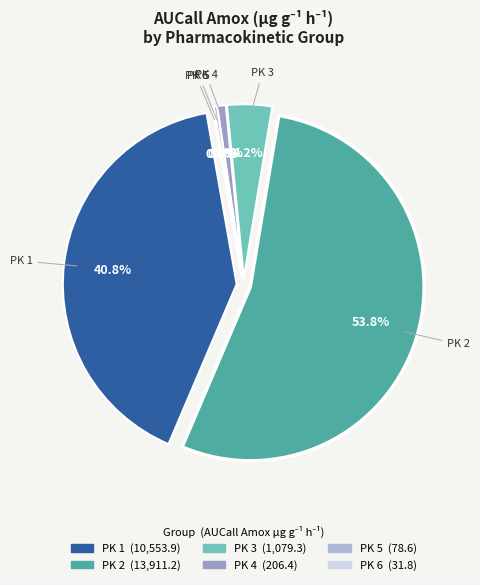

True or false: PK 4 accounts for 1% of the total.

True